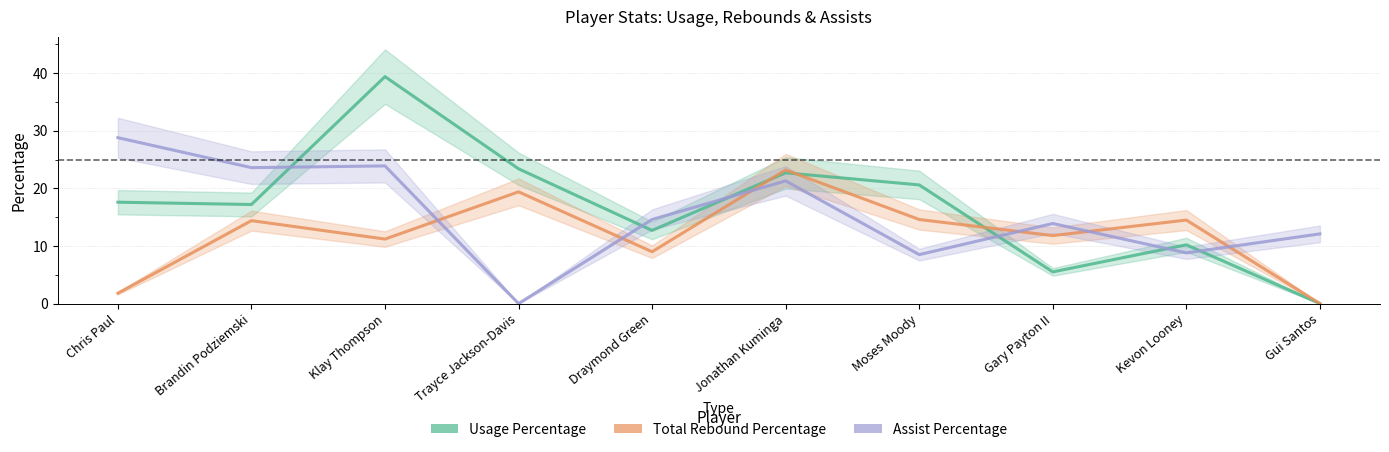

The Assist Percentage series shows 21.3 at Jonathan Kuminga. True or false?

True